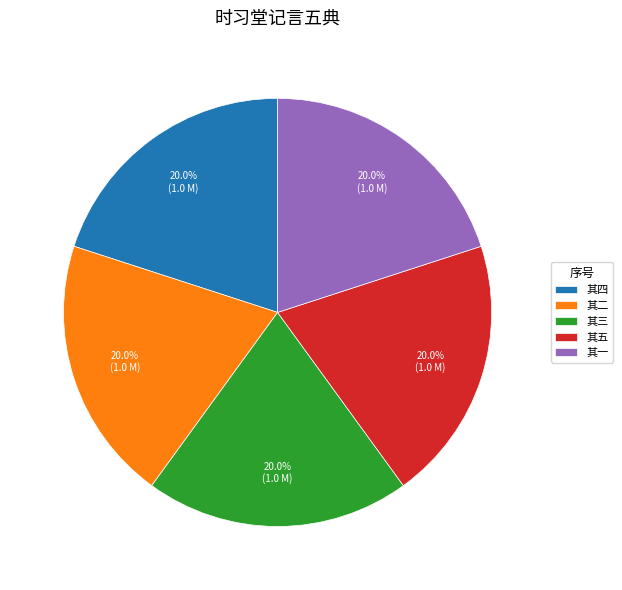

What percentage do 其二 and 其一 together represent?

40.0%